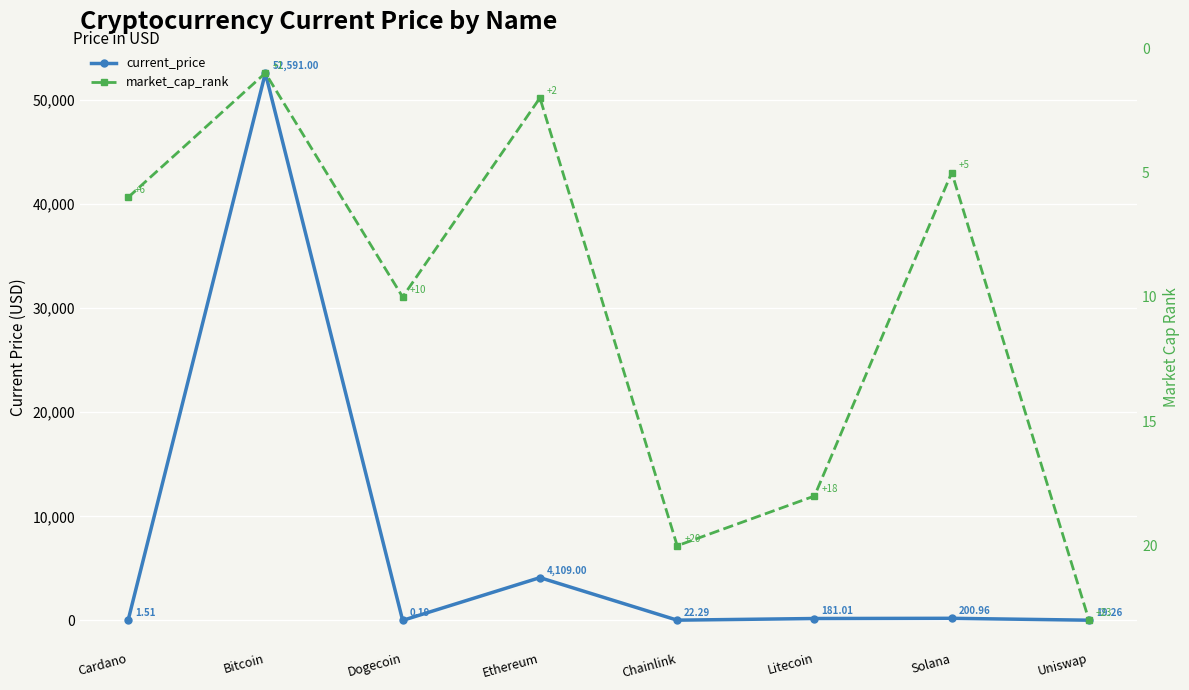

Reading right to left, transcribe all the data shown in this chart.

current_price: Uniswap=19.3	Solana=201.0	Litecoin=181.0	Chainlink=22.3	Ethereum=4109.0	Dogecoin=0.2	Bitcoin=52591.0	Cardano=1.5
market_cap_rank: Uniswap=23.0	Solana=5.0	Litecoin=18.0	Chainlink=20.0	Ethereum=2.0	Dogecoin=10.0	Bitcoin=1.0	Cardano=6.0